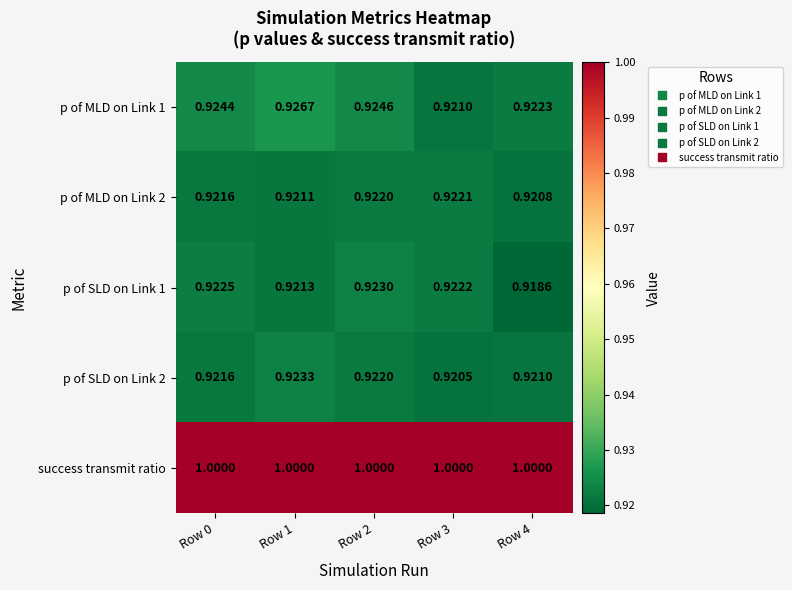

Is the value of success transmit ratio at Row 2 greater than the value of p of MLD on Link 1 at Row 2?

Yes